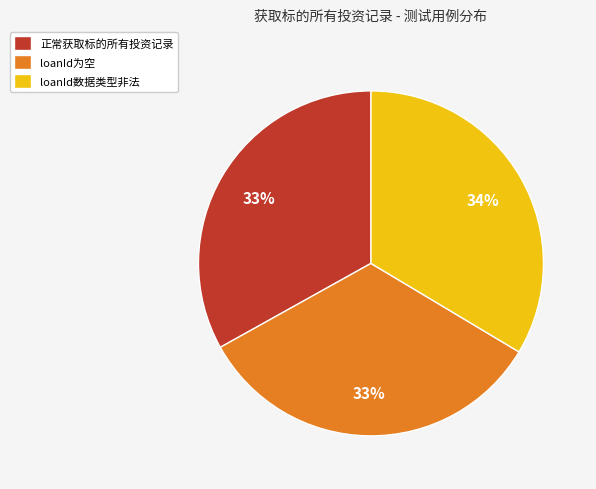

How many slices are in this pie chart?

3